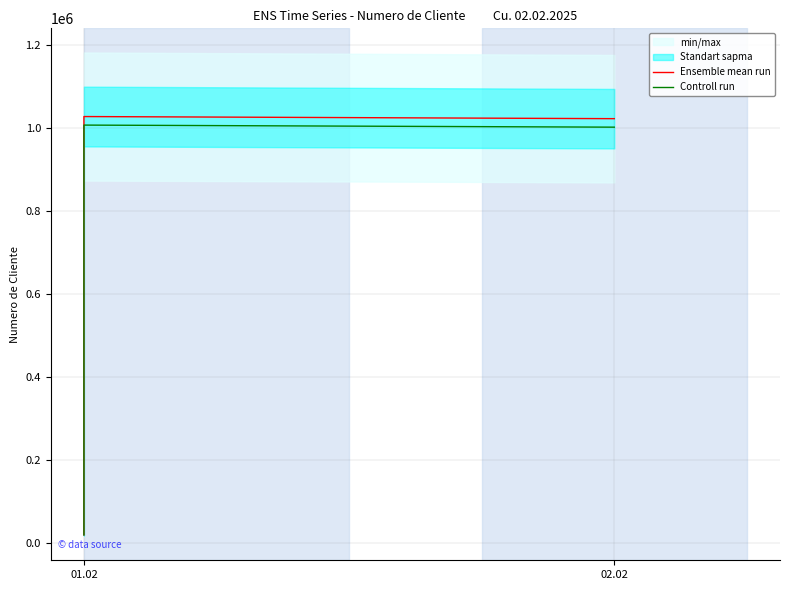

Reading left to right, extract all data points from this chart.

Ensemble mean run: 20826.0	21334.0	1026912.0	1021822.0
Controll run: 20409.5	20907.3	1006373.8	1001385.6